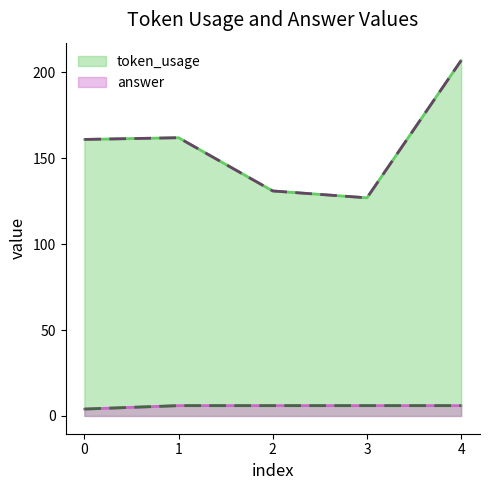

Is the value of token_usage at 1 greater than the value of answer at 3?

Yes